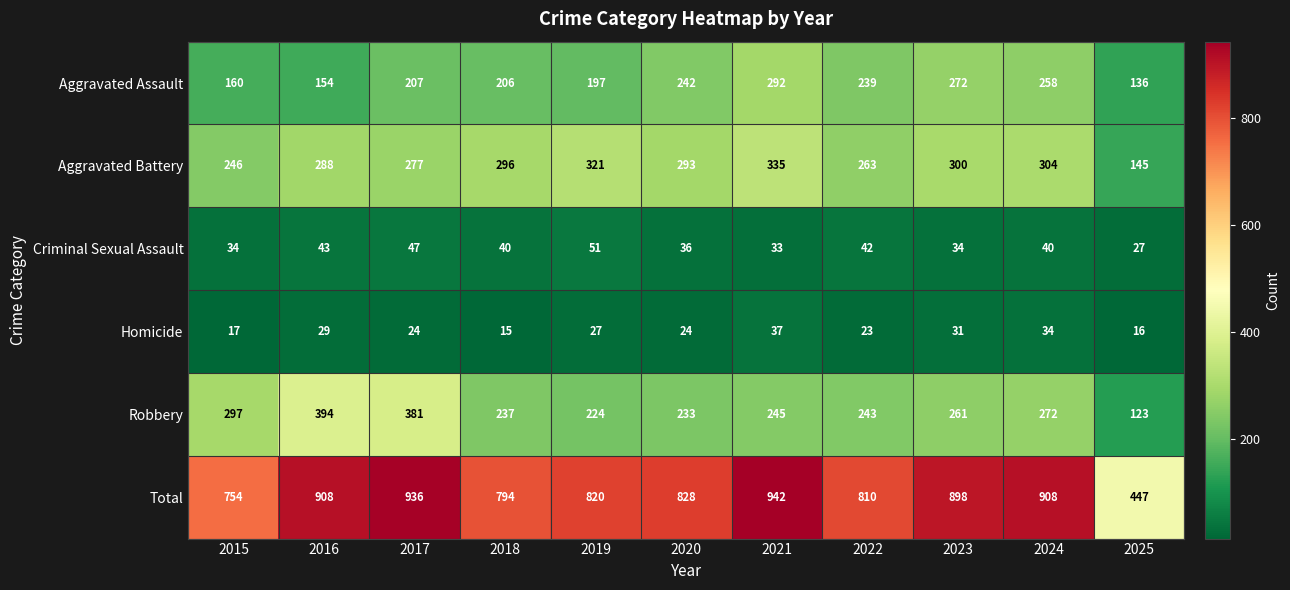

Is it true that Criminal Sexual Assault equals 28 at 2022?

False